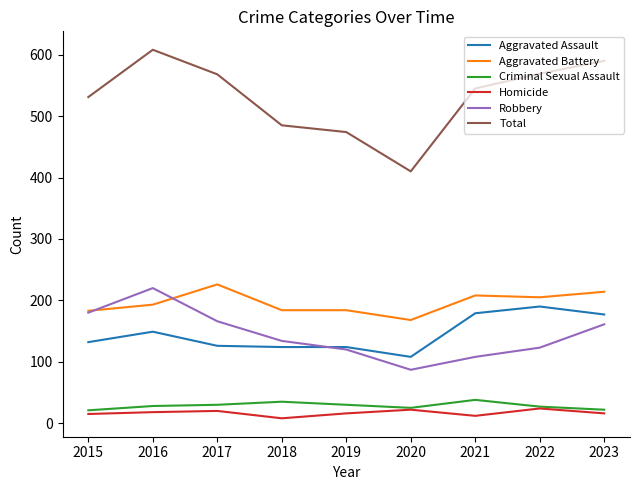

The value of Aggravated Assault at 2021 is 76. True or false?

False